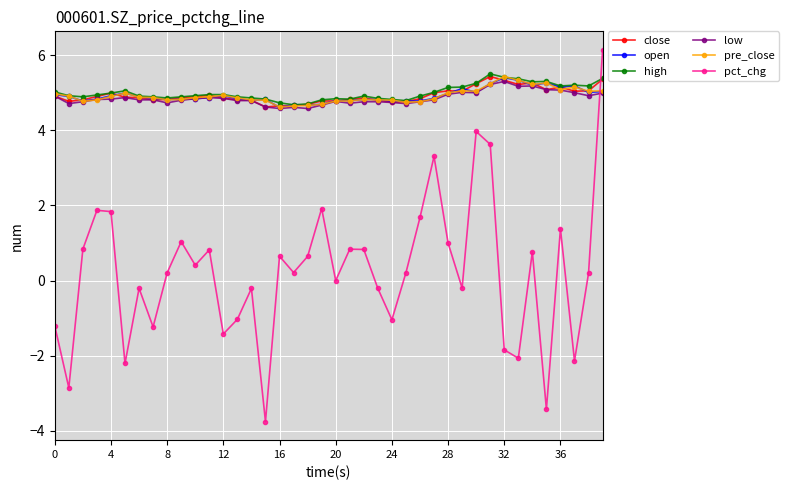

How many intersections are there between close and pct_chg?

1